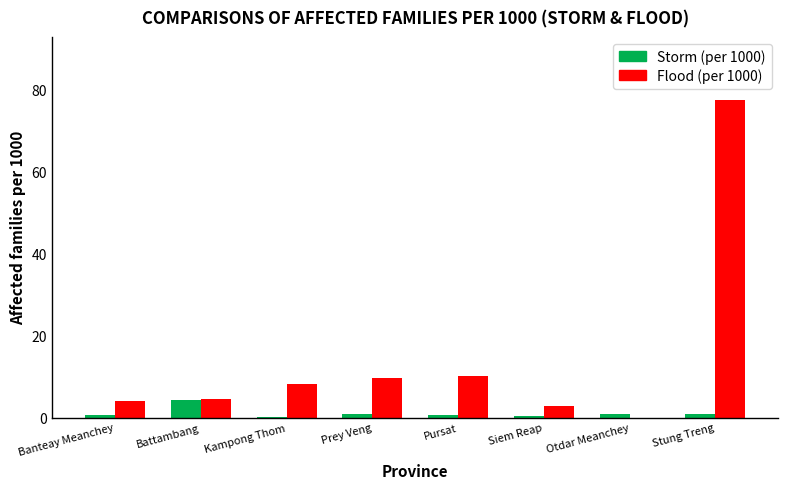

How many distinct data groups are displayed?

2